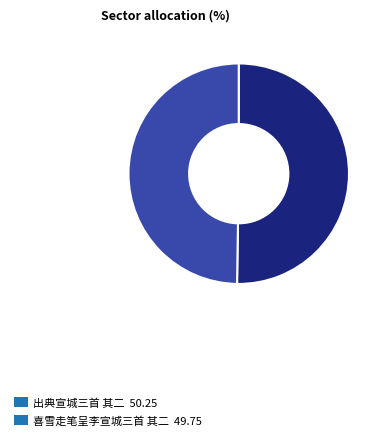

Combined, do 喜雪走笔呈李宣城三首 其二 49.75 and 出典宣城三首 其二 50.25 account for over 50%?

Yes